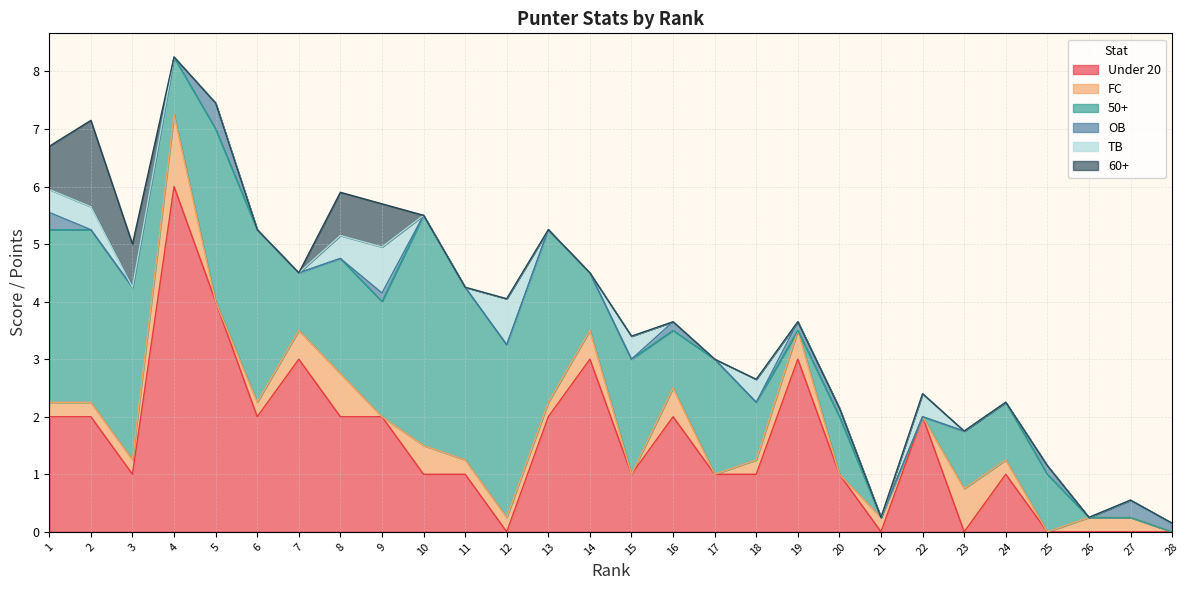

Reading left to right, transcribe all the data shown in this chart.

Under 20: 2.0	2.0	1.0	6.0	4.0	2.0	3.0	2.0	2.0	1.0	1.0	0.0	2.0	3.0	1.0	2.0	1.0	1.0	3.0	1.0	0.0	2.0	0.0	1.0	0.0	0.0	0.0	0.0
FC: 0.2	0.2	0.2	1.2	0.0	0.2	0.5	0.8	0.0	0.5	0.2	0.2	0.2	0.5	0.0	0.5	0.0	0.2	0.5	0.0	0.2	0.0	0.8	0.2	0.0	0.2	0.2	0.0
50+: 3.0	3.0	3.0	1.0	3.0	3.0	1.0	2.0	2.0	4.0	3.0	3.0	3.0	1.0	2.0	1.0	2.0	1.0	0.0	1.0	0.0	0.0	1.0	1.0	1.0	0.0	0.0	0.0
OB: 0.3	0.0	0.0	0.0	0.5	0.0	0.0	0.0	0.1	0.0	0.0	0.0	0.0	0.0	0.0	0.1	0.0	0.0	0.1	0.1	0.0	0.0	0.0	0.0	0.1	0.0	0.3	0.1
TB: 0.4	0.4	0.0	0.0	0.0	0.0	0.0	0.4	0.8	0.0	0.0	0.8	0.0	0.0	0.4	0.0	0.0	0.4	0.0	0.0	0.0	0.4	0.0	0.0	0.0	0.0	0.0	0.0
60+: 0.8	1.5	0.8	0.0	0.0	0.0	0.0	0.8	0.8	0.0	0.0	0.0	0.0	0.0	0.0	0.0	0.0	0.0	0.0	0.0	0.0	0.0	0.0	0.0	0.0	0.0	0.0	0.0